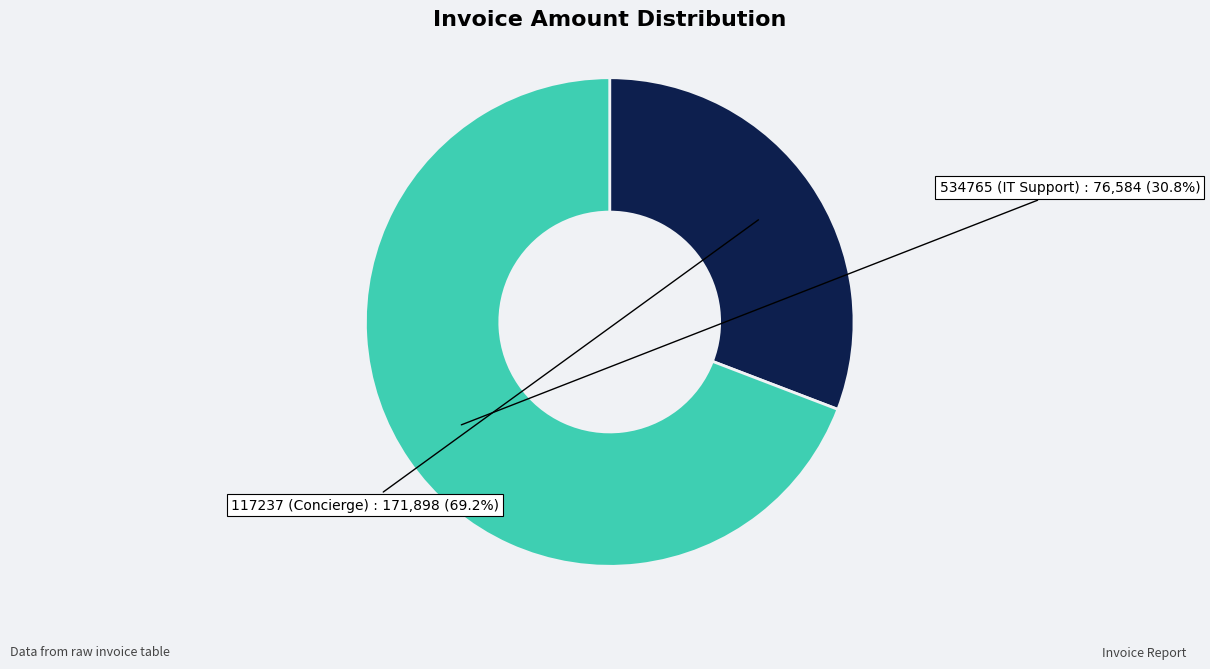

Between 117237 and 534765, which is larger?

117237